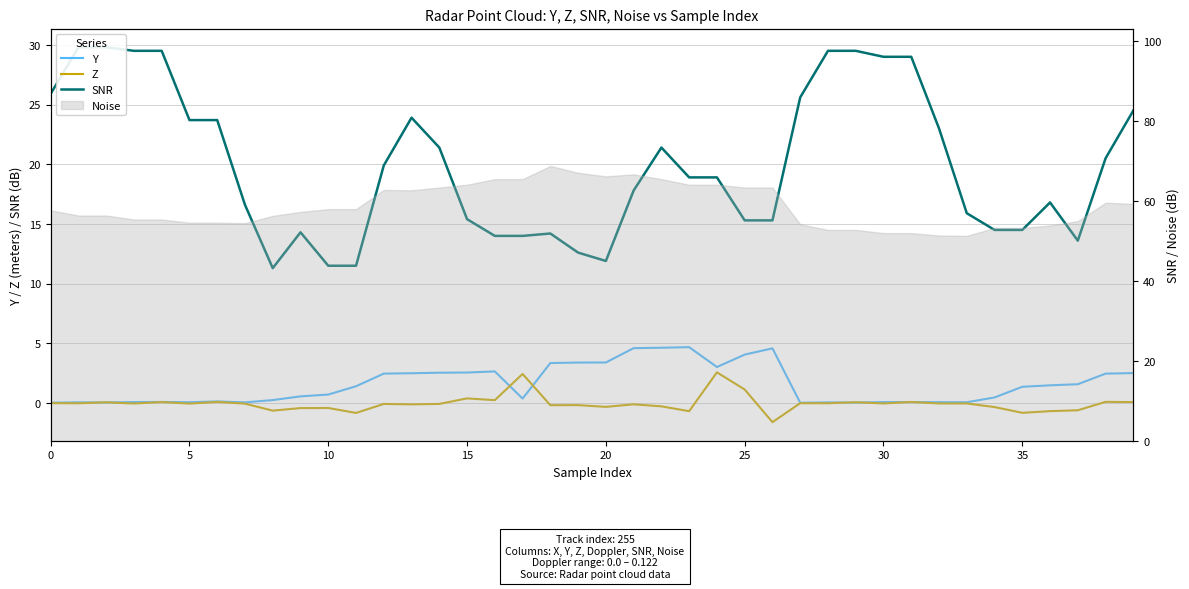

Is it true that Y equals 2.2 at 35?

False